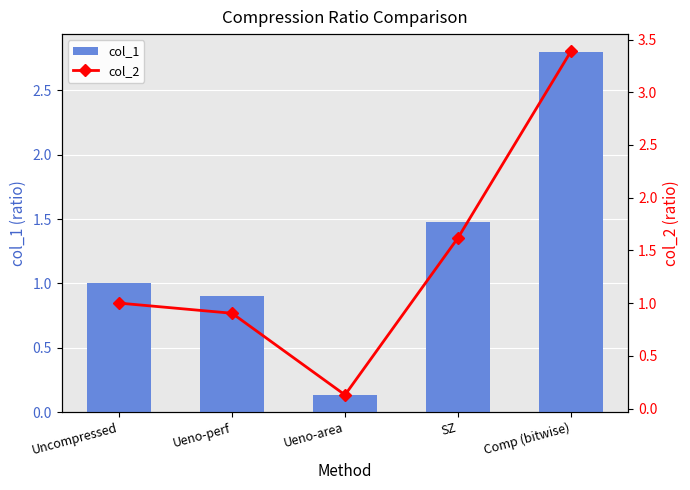

Which category has the highest value in the col_1 series?

Comp (bitwise)